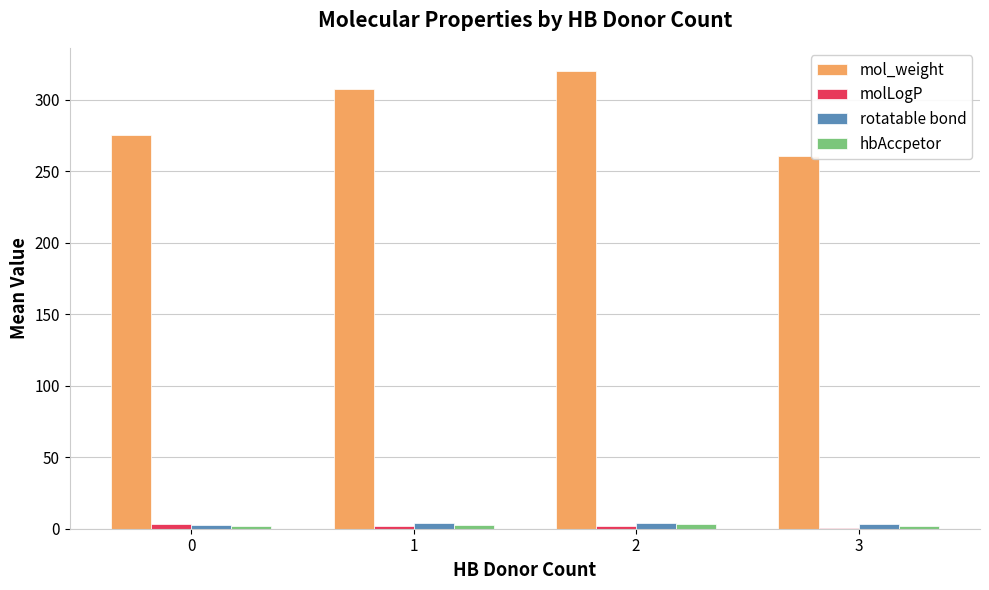

The value of mol_weight at 3 is 260.6. True or false?

True